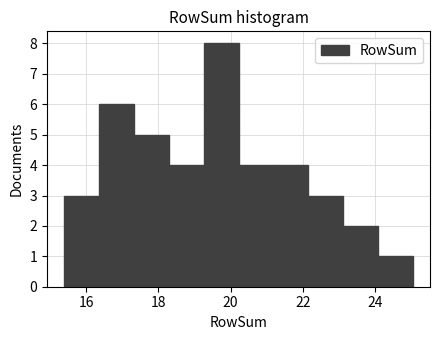

Reading left to right, list every bar in this chart as the range it spans on the x-axis followed by its height. Neither the bar edges nor the heights are printed on the chart, so give them approximately, as read against the axes.

15.4 to 16.4: 3
16.4 to 17.4: 6
17.4 to 18.2: 5
18.2 to 19.2: 4
19.2 to 20.2: 8
20.2 to 21.2: 4
21.2 to 22.2: 4
22.2 to 23.2: 3
23.2 to 24.0: 2
24.0 to 25.0: 1